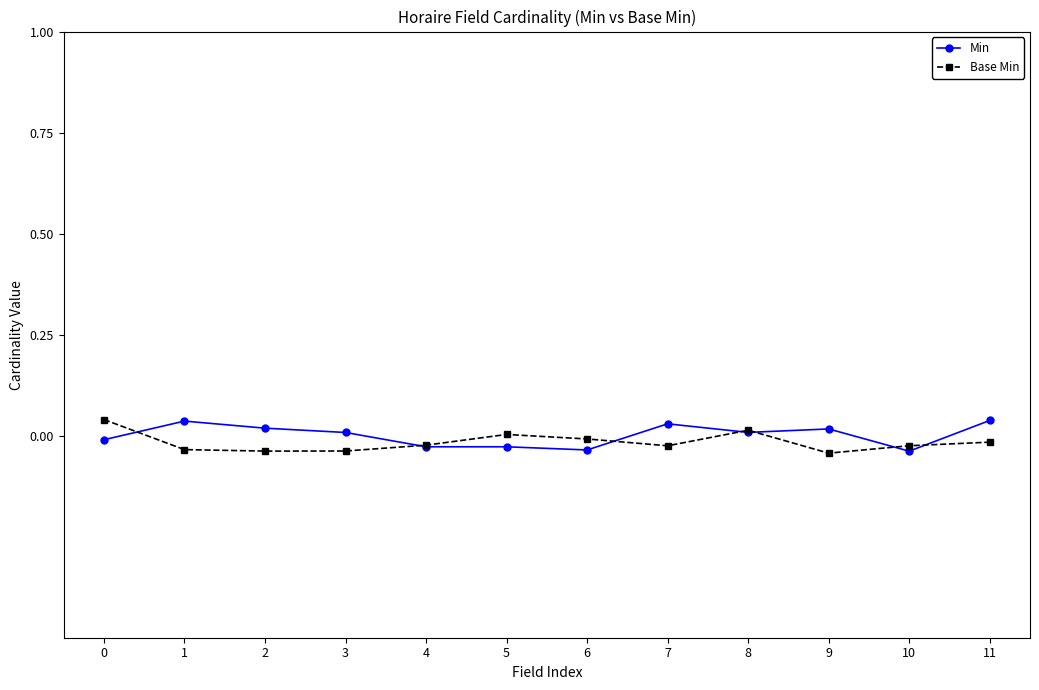

True or false: Min has a value of 0.0 at 7.

True